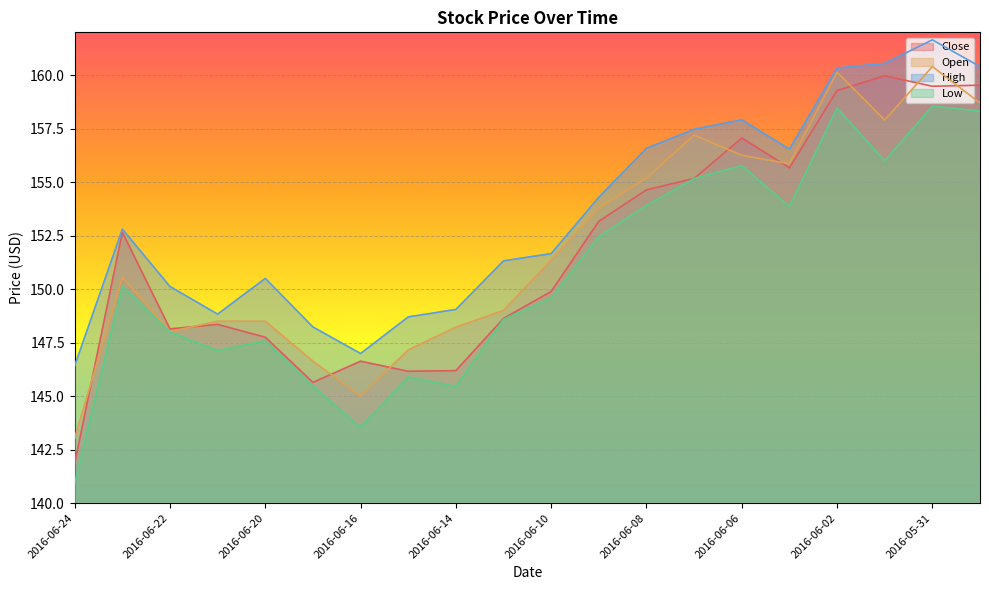

Reading left to right, extract all data points from this chart.

Close: 141.9	152.7	148.1	148.4	147.8	145.6	146.6	146.2	146.2	148.6	149.9	153.2	154.6	155.2	157.1	155.7	159.3	160.0	159.5	159.5
Open: 143.0	150.6	148.0	148.5	148.5	146.6	145.0	147.2	148.2	149.0	151.4	153.8	155.2	157.2	156.2	155.9	160.1	157.9	160.4	158.7
High: 146.4	152.8	150.1	148.8	150.5	148.2	147.0	148.7	149.1	151.3	151.7	154.3	156.6	157.5	157.9	156.5	160.3	160.6	161.6	160.4
Low: 140.9	150.1	148.0	147.1	147.6	145.5	143.5	145.9	145.4	148.6	149.6	152.5	153.9	155.2	155.8	153.9	158.5	156.0	158.6	158.3